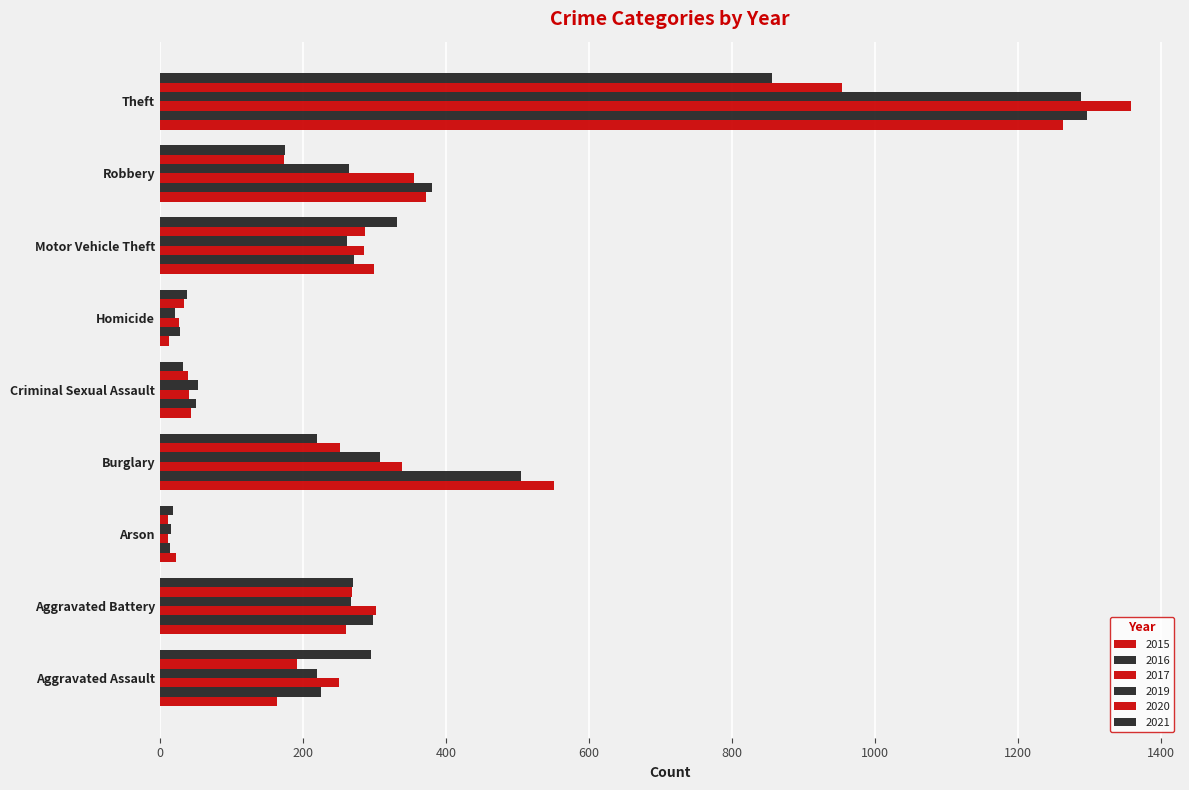

How many categories are shown in the chart?

9